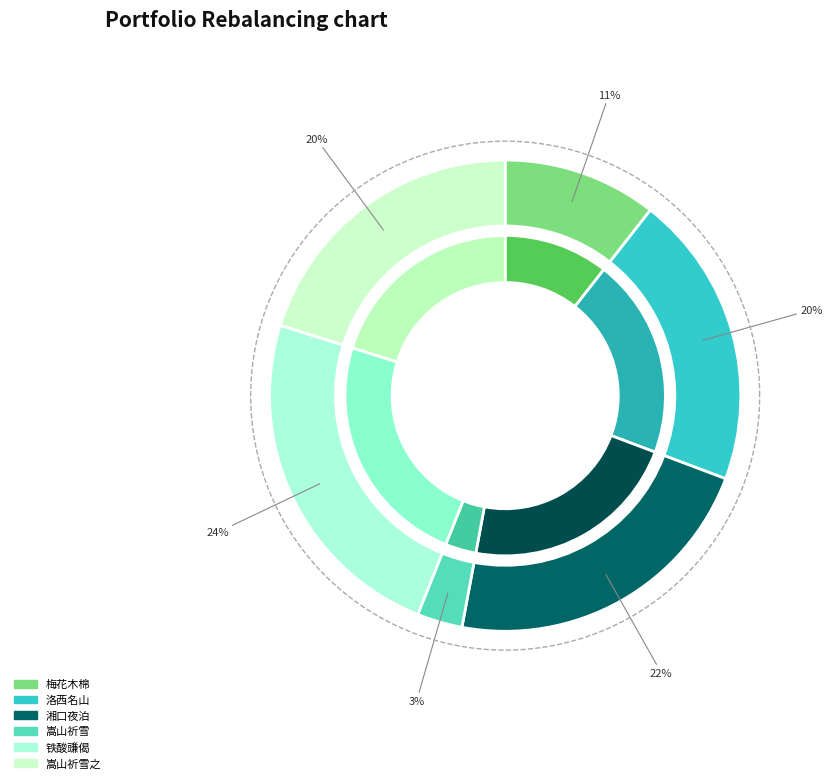

True or false: 松斋直指因吃粽与兄弟论铁酸豏金刚圈栗棘蓬话作三偈见寄合为一偈酬之 accounts for 24% of the total.

True